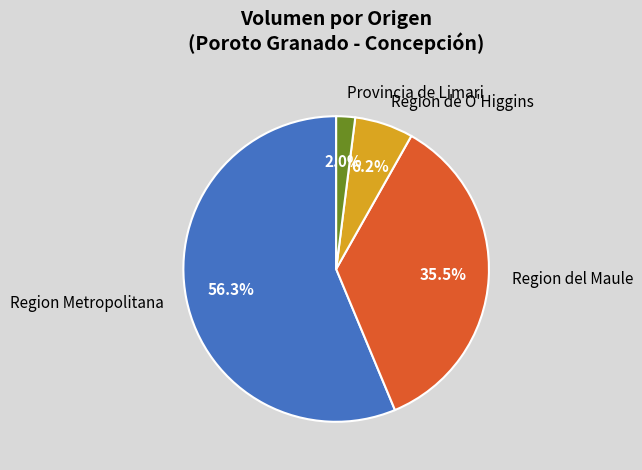

Which category has the biggest portion of the pie?

Region Metropolitana